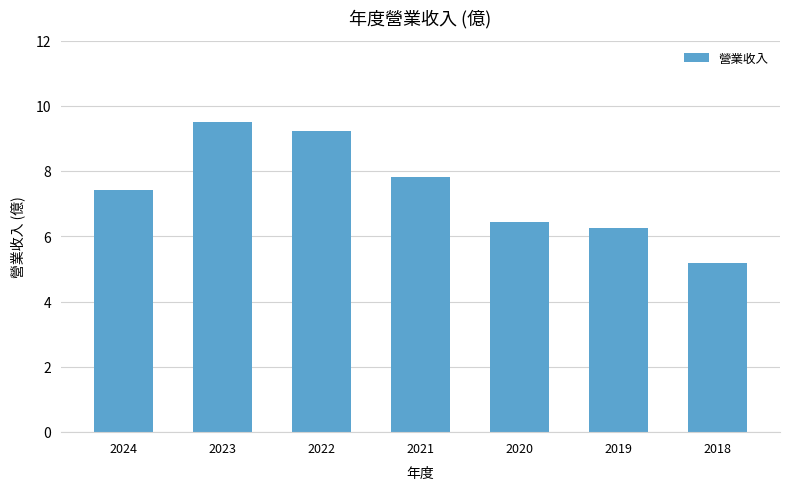

What is the change in value from 2023 to 2021?

-1.7